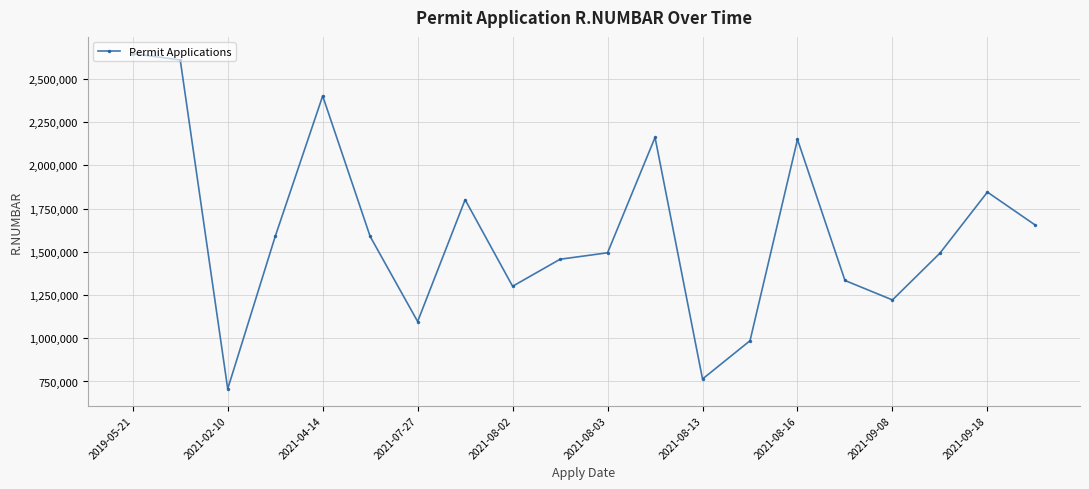

What is the sum of all values?

32306268